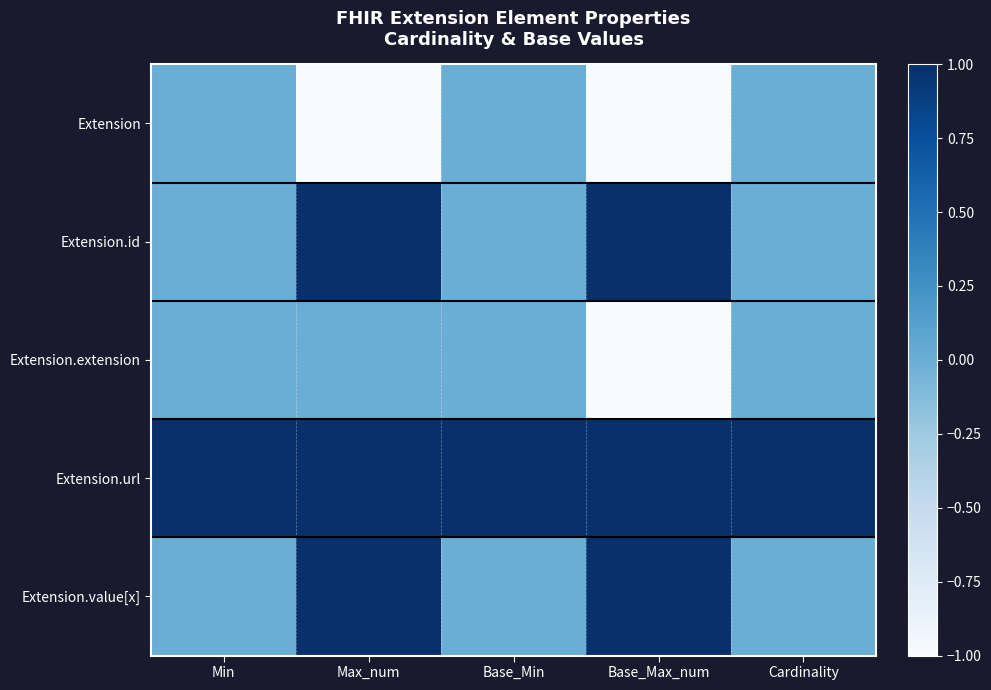

List the series in order of their peak value, lowest first.

Extension, Extension.extension, Extension.id, Extension.url, Extension.value[x]